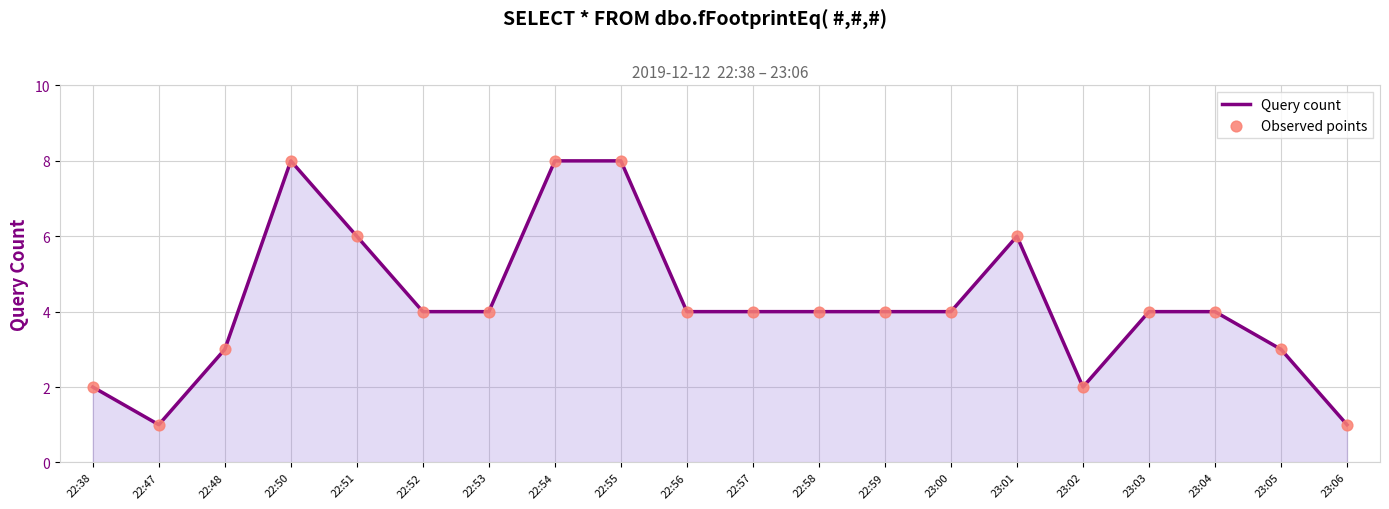

What is the ratio of the value at 23:03 to the value at 23:02?

2.0